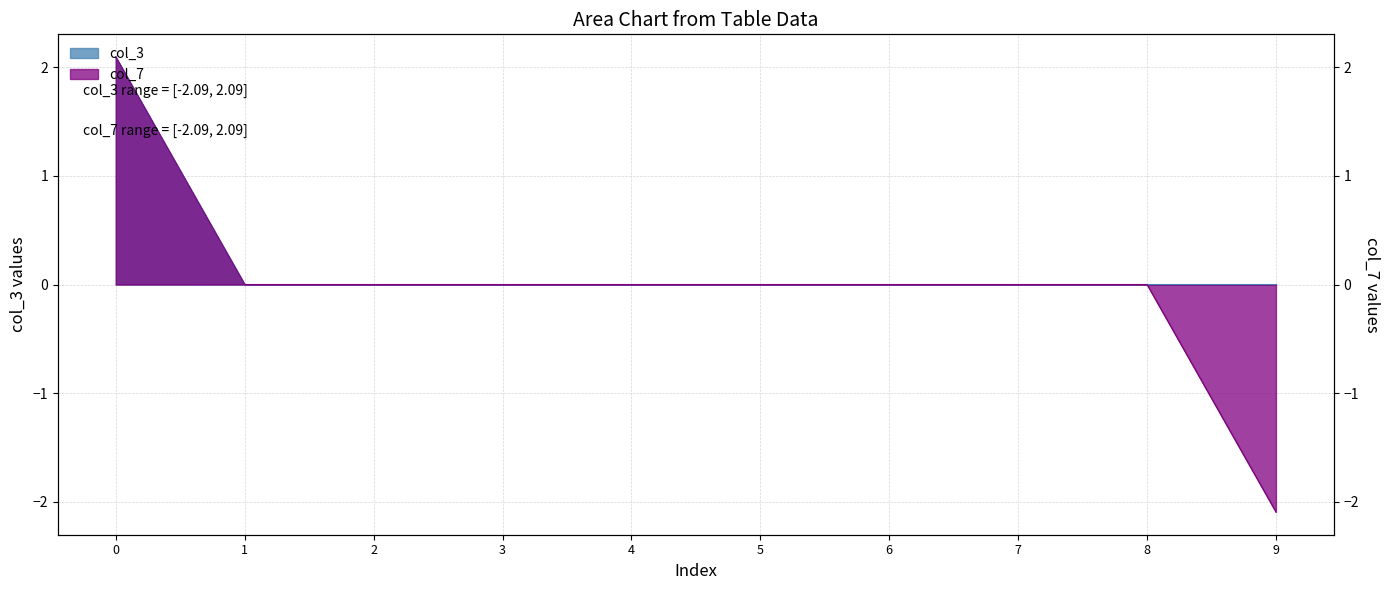

At how many categories does at least one series exceed 0?

1